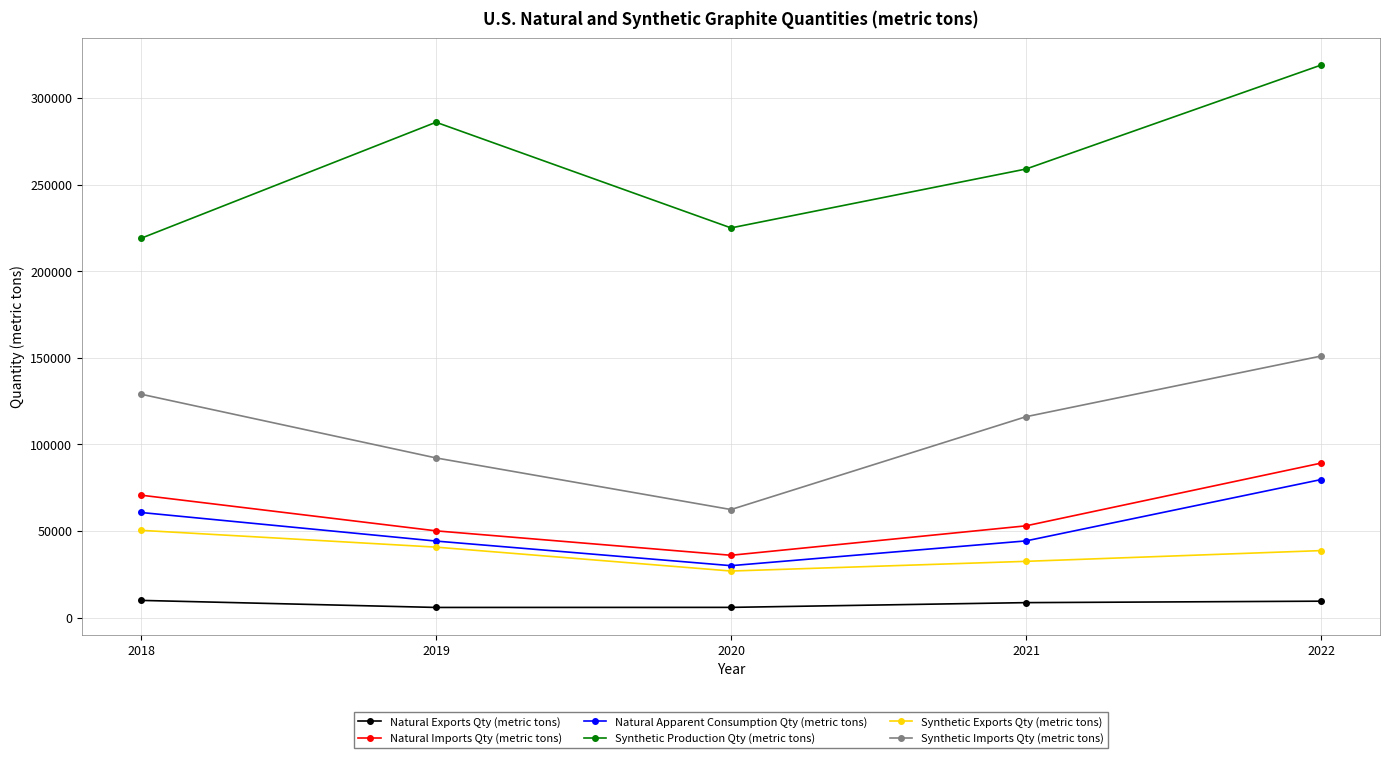

True or false: Natural Imports Qty (metric tons) and Natural Exports Qty (metric tons) intersect in this chart.

False